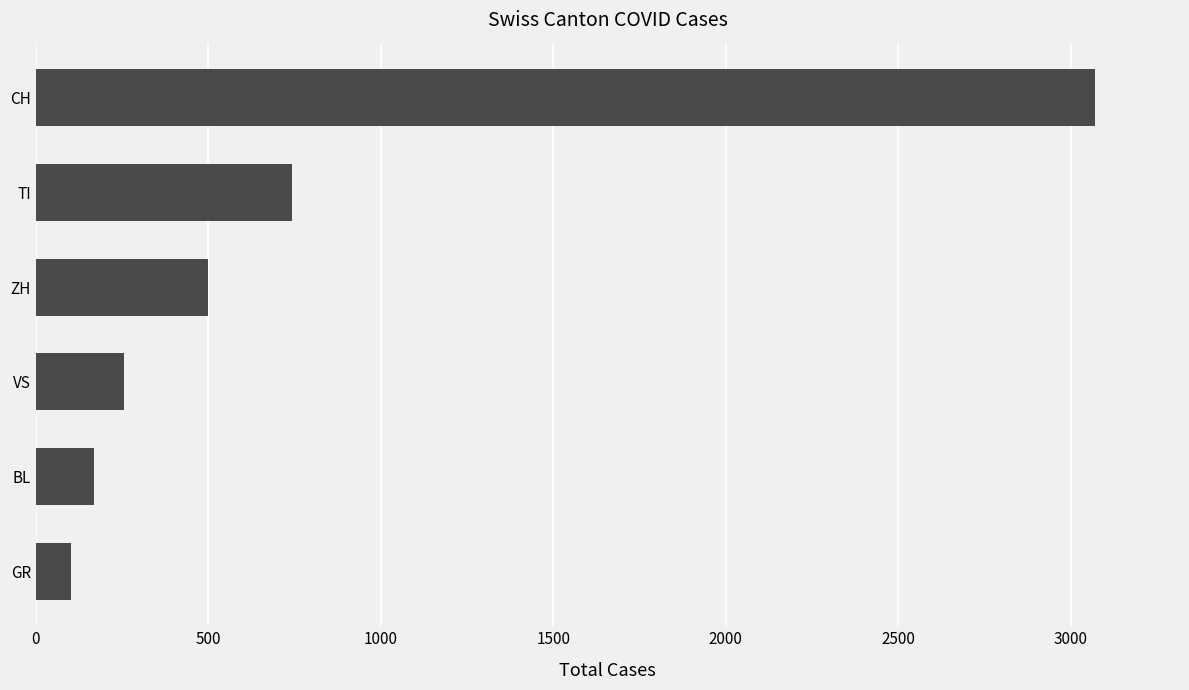

Rank the categories by value from highest to lowest.

CH, TI, ZH, VS, BL, GR